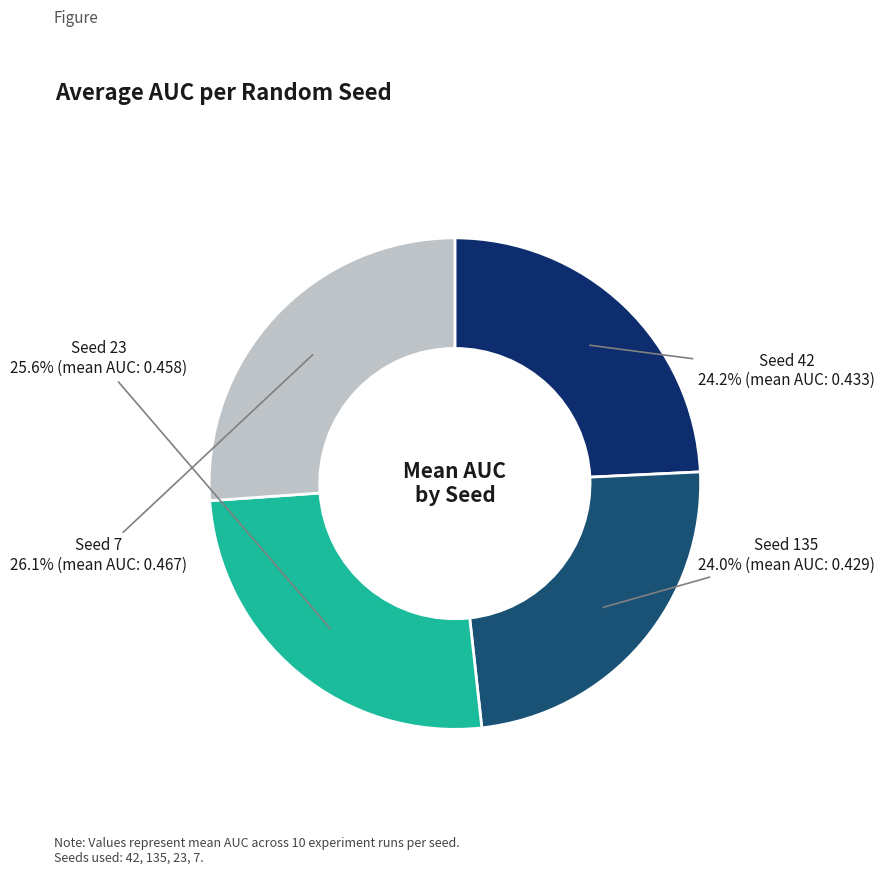

Is there any slice that represents more than half of the pie?

No